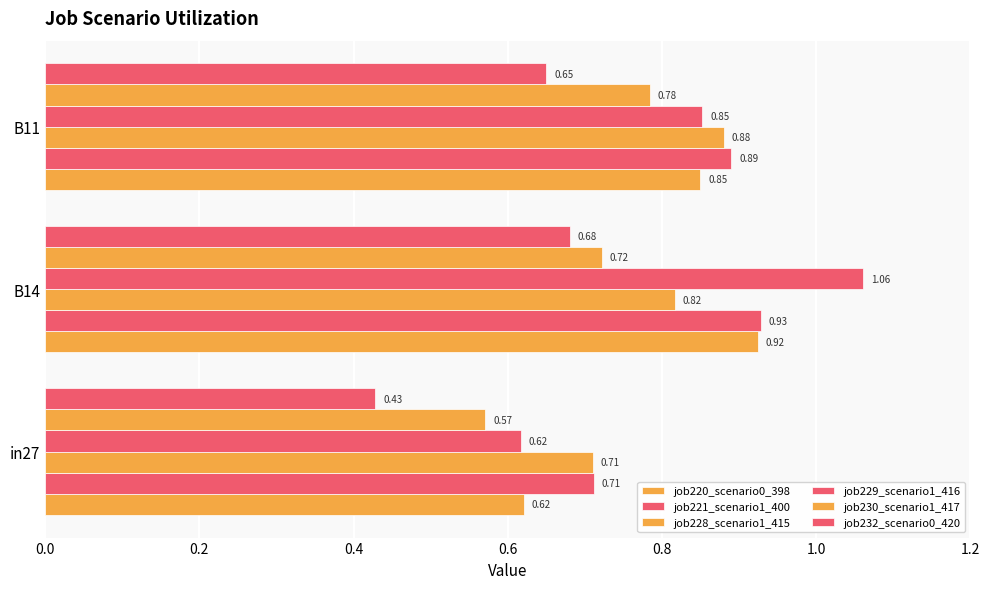

How many series are shown in this chart?

6